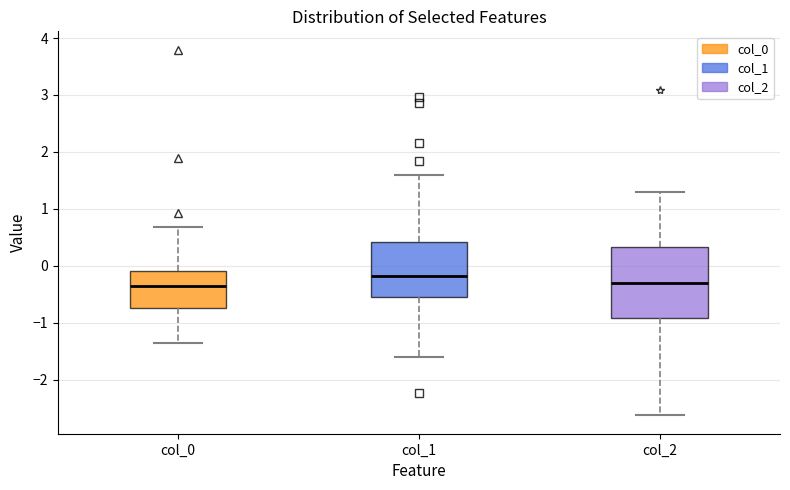

Reading left to right, transcribe this box plot: for each box, give where its median line is, the range the box spans, and where its two whiskers end, as read against the y-axis. The values are not printed on the chart, so give them approximately, as read against the axis.

col_0: median -0.4, box -0.7 to -0.1, whiskers -1.4 to 0.7
col_1: median -0.2, box -0.5 to 0.4, whiskers -1.6 to 1.6
col_2: median -0.3, box -0.9 to 0.3, whiskers -2.6 to 1.3